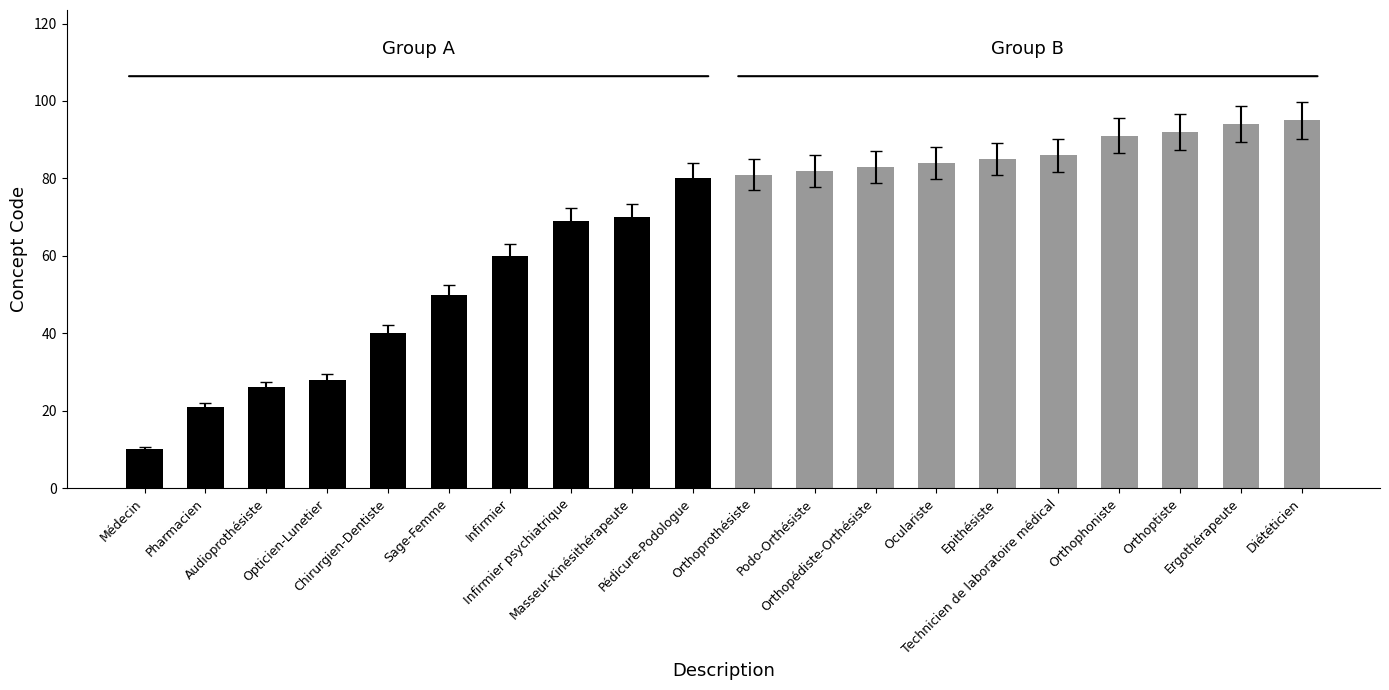

True or false: Group A has a value of 80 at Pédicure-Podologue.

True